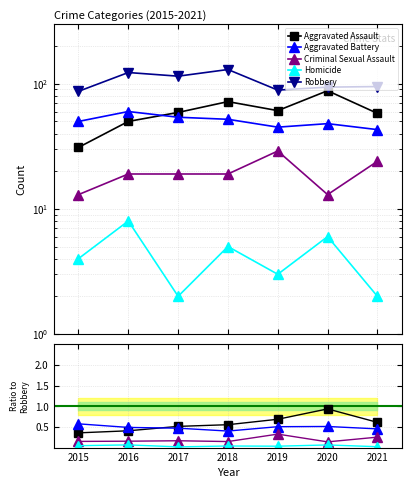

How many lines are shown in the chart?

5